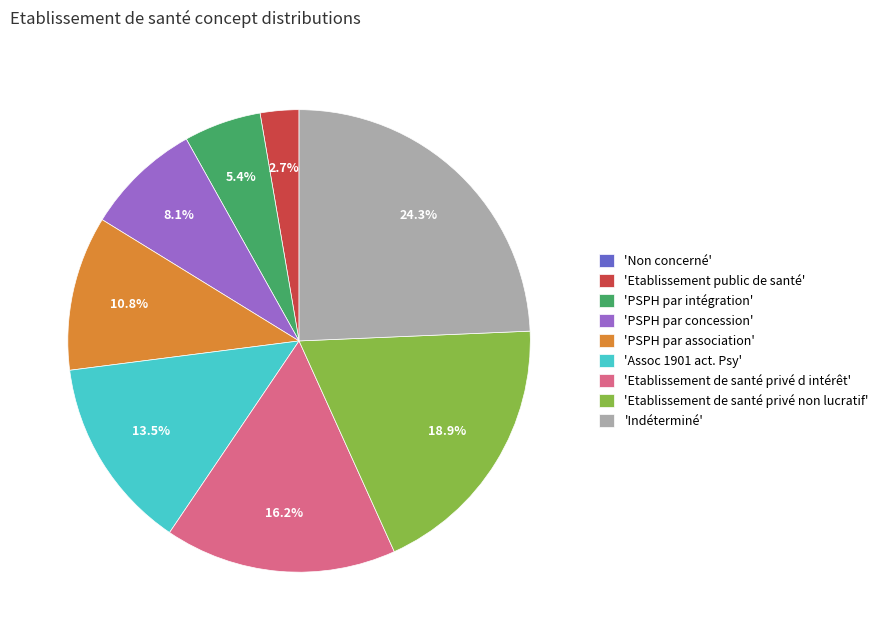

What is the ratio of the value at 'Etablissement de santé privé d intérêt' to the value at 'PSPH par concession'?

2.0